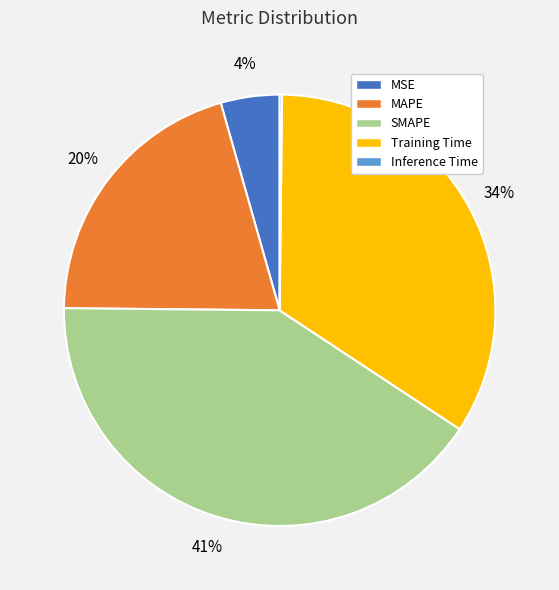

Approximately how many times larger is the value at SMAPE compared to Training Time?

1.2